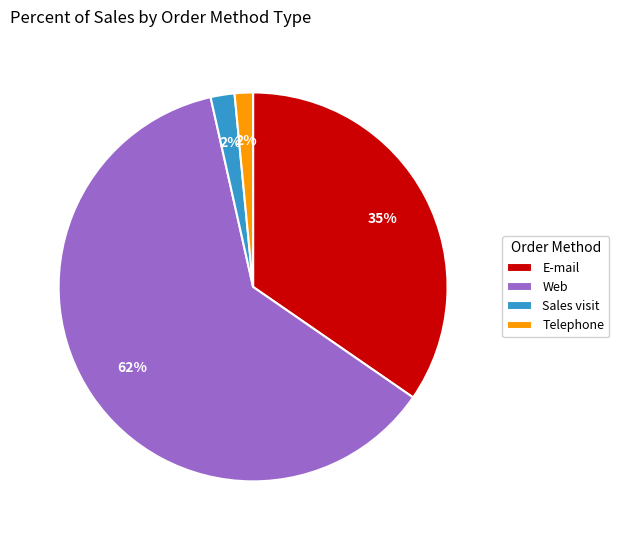

To the nearest percent, what is the difference between the E-mail and Sales visit slice percentages?

33%